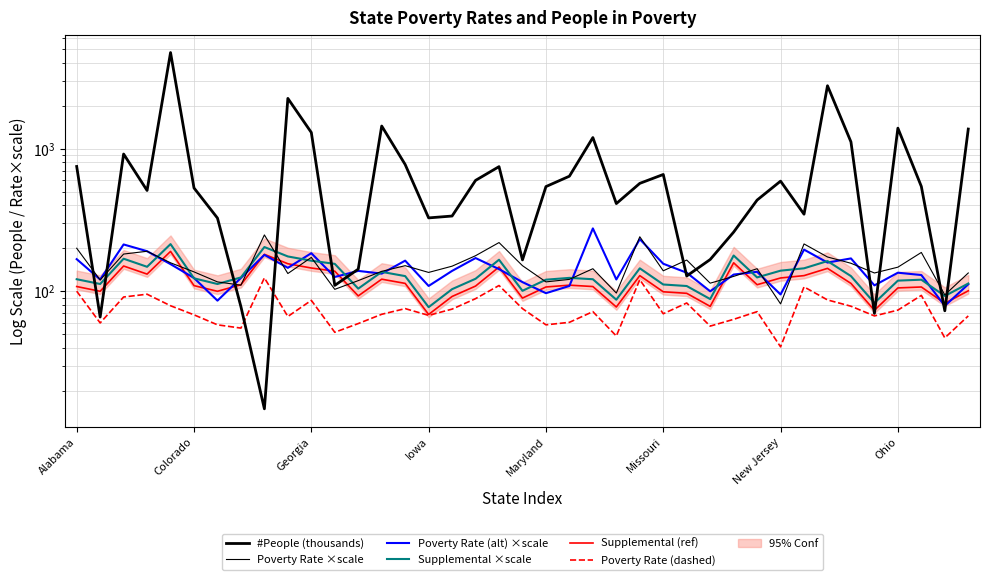

What position from the left is 32?

33